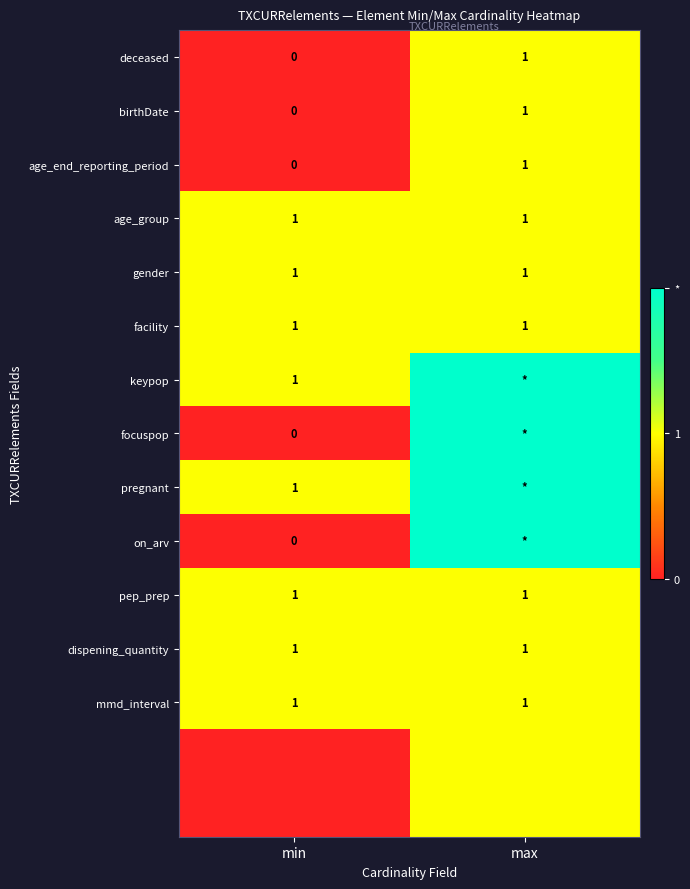

Which category has the highest value in the birthDate series?

max